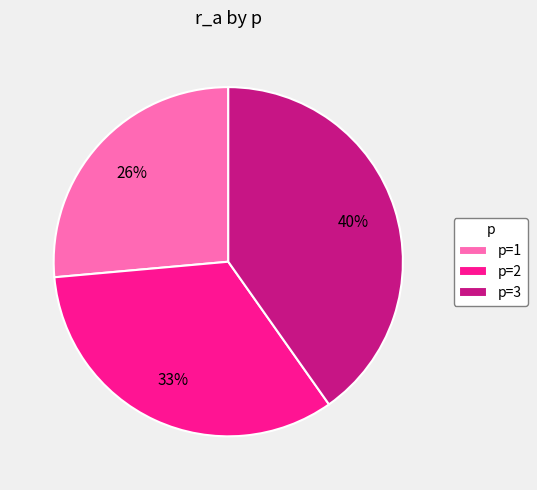

To the nearest percent, what percentage of the pie is p=1?

26%